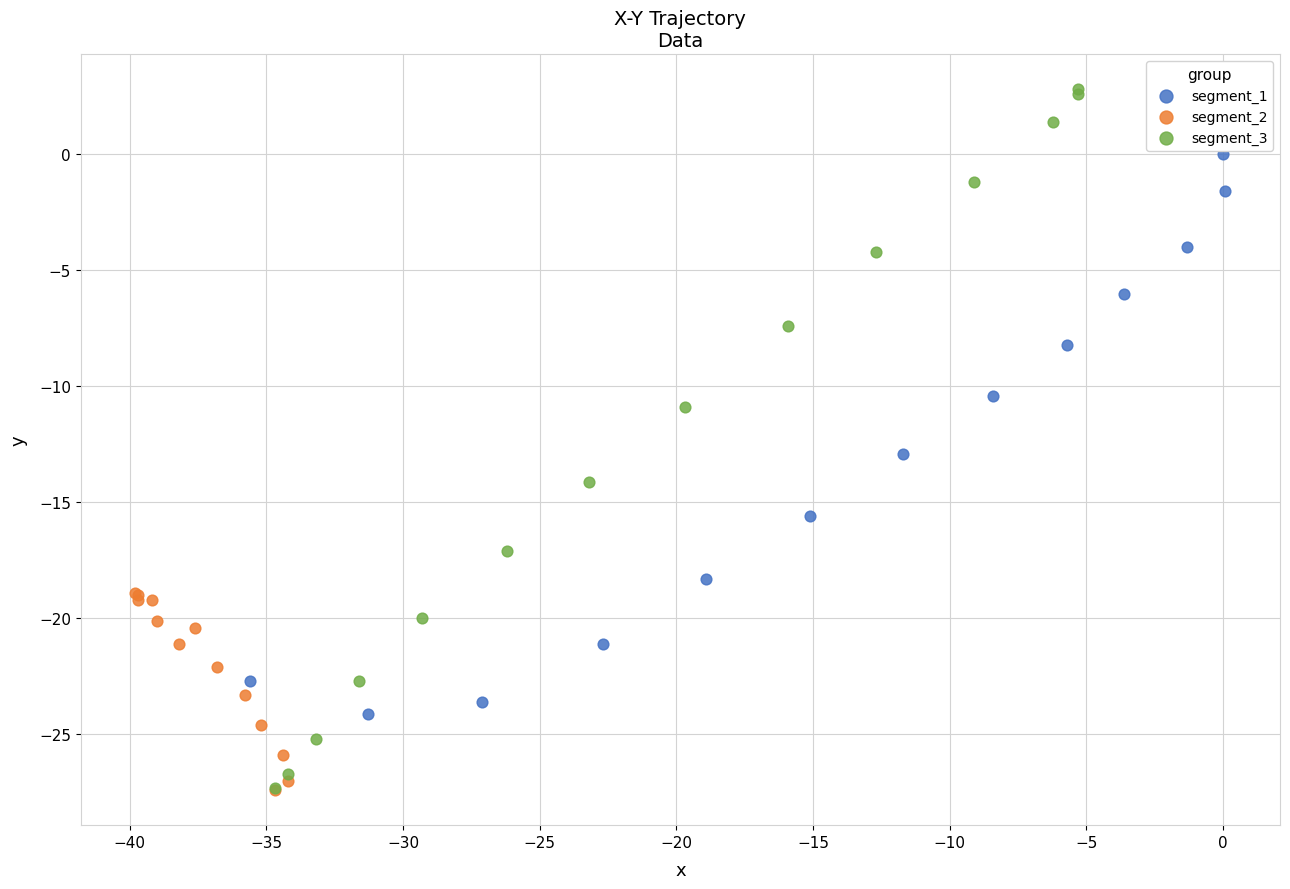

Which series contains the highest Y value?

segment_3